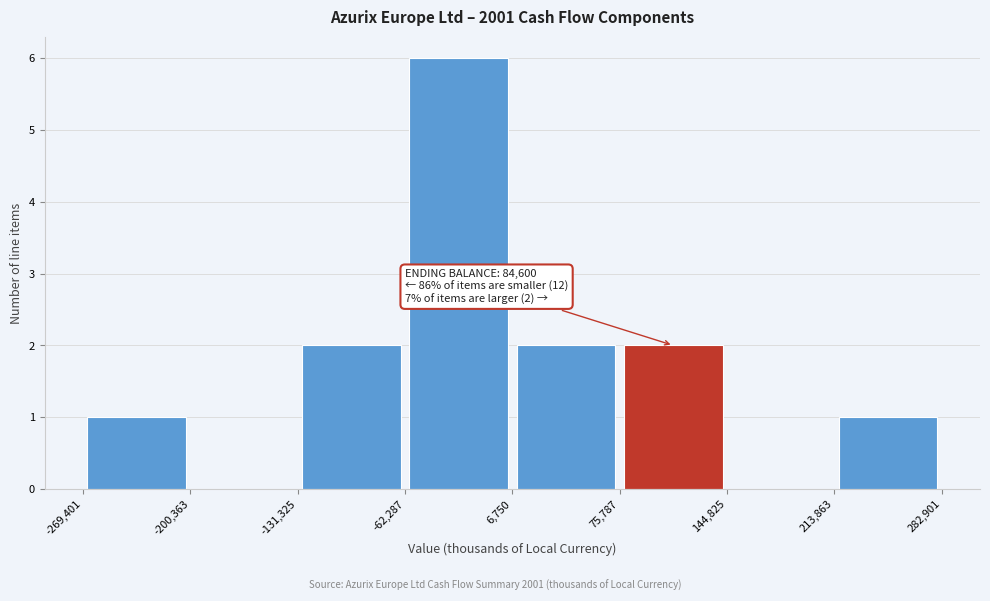

Which range on the x-axis has the tallest bar?

-62,287 to 6,750